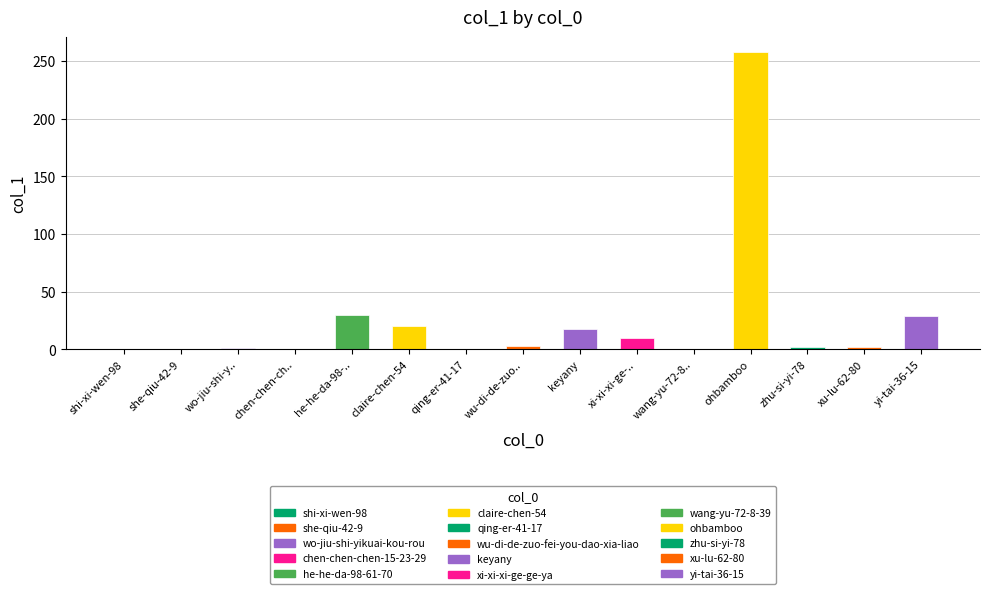

Where is the data nearest to the value 129?

he-he-da-98-61-70